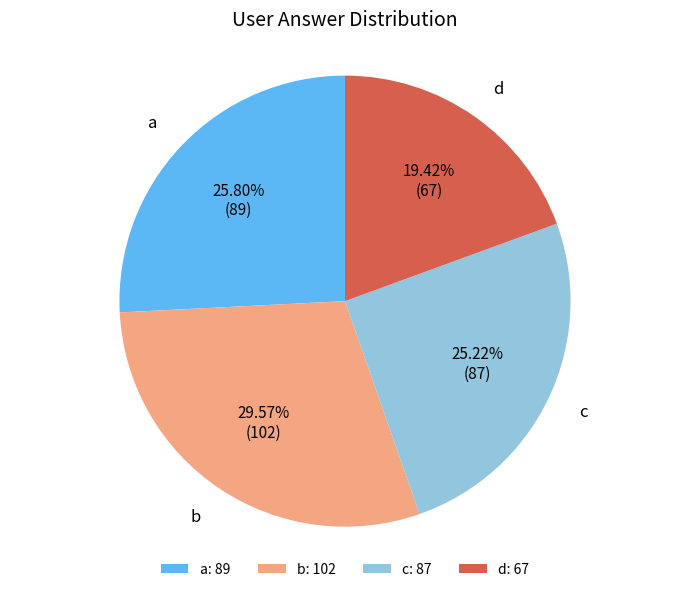

Which slice is the smallest?

d